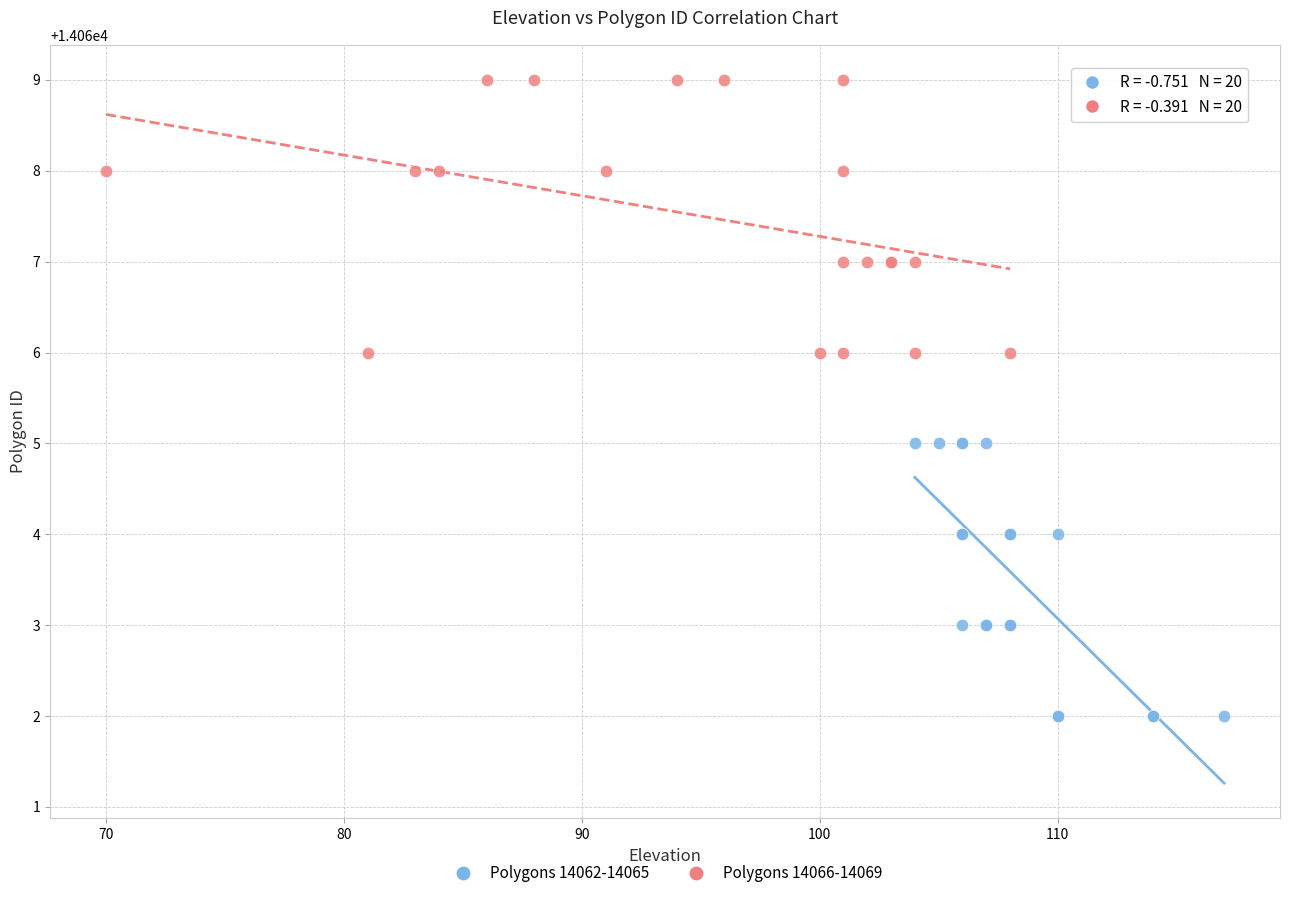

What are all the series names shown in the legend?

Polygons 14062-14065, Polygons 14066-14069